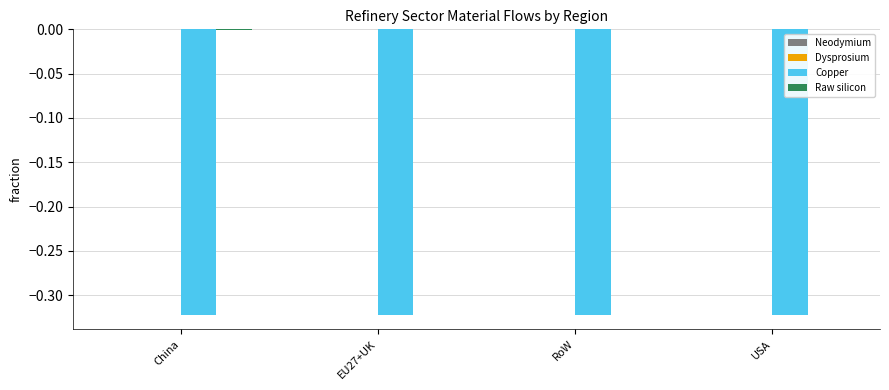

Does the chart contain stacked bars?

No